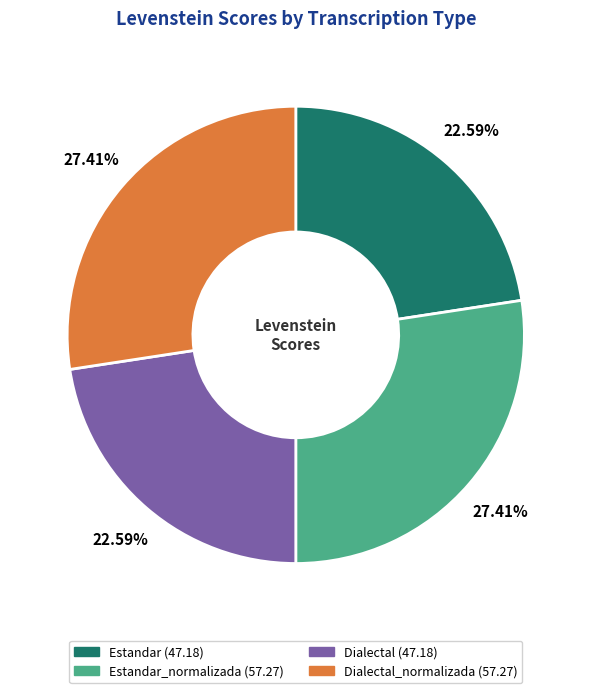

Does any single category account for the majority?

No